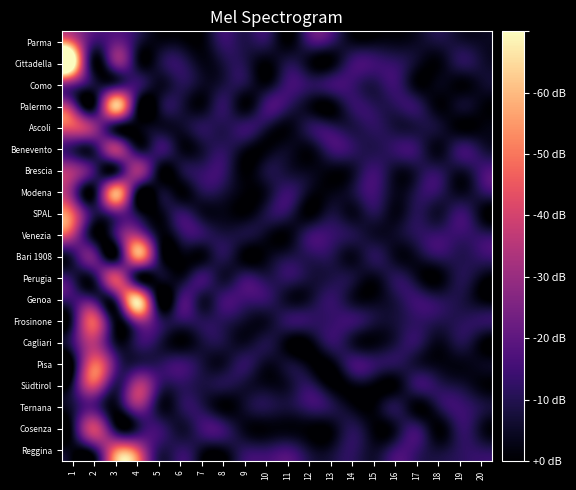

What is the total value across all series at 20?

12.6